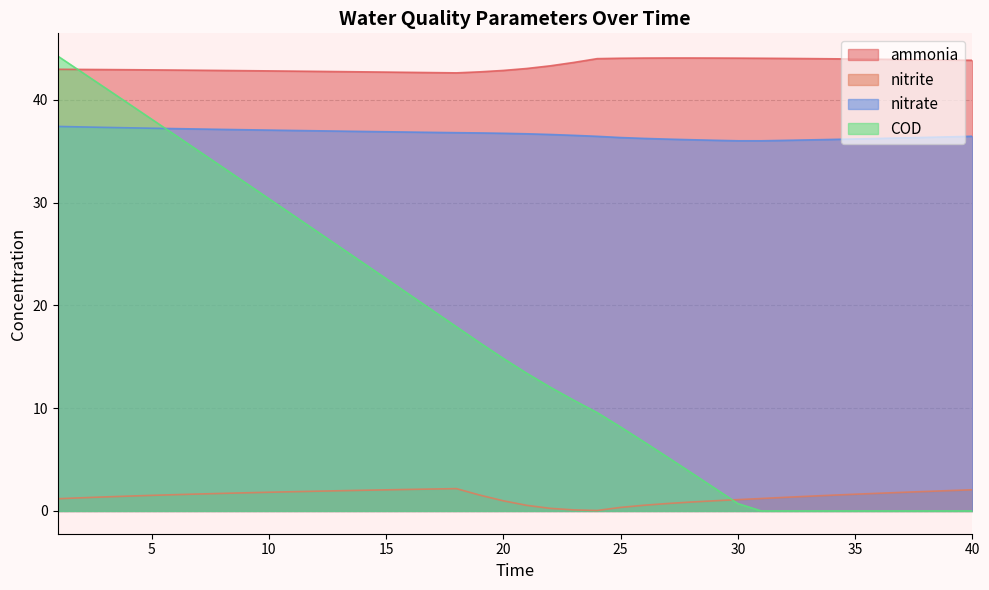

At how many categories does at least one series exceed 30?

40